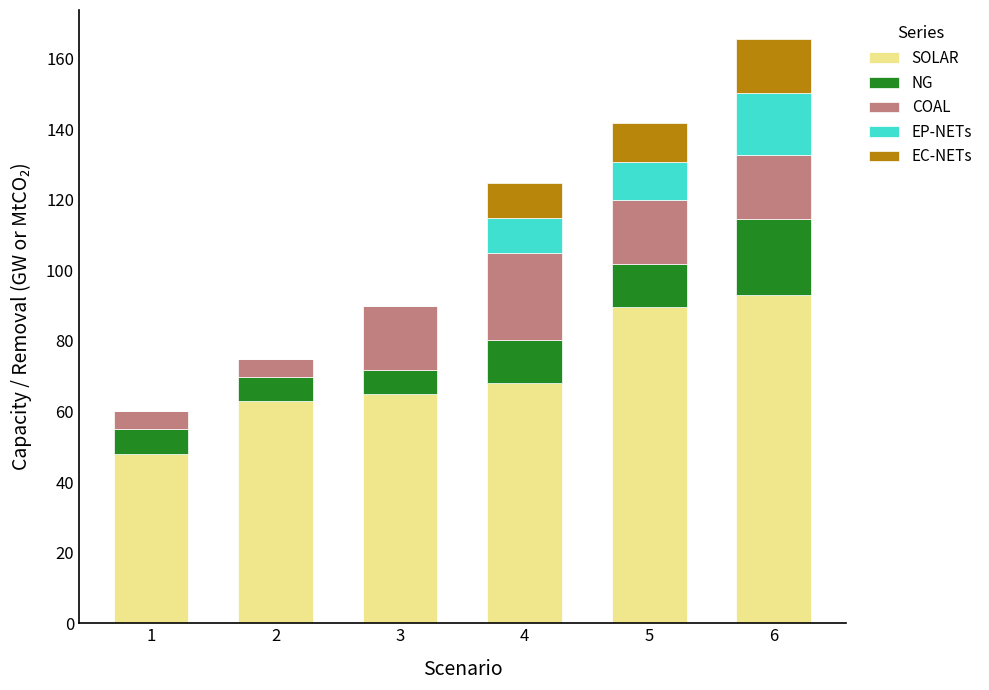

What is the total value across all series at 6?

165.5